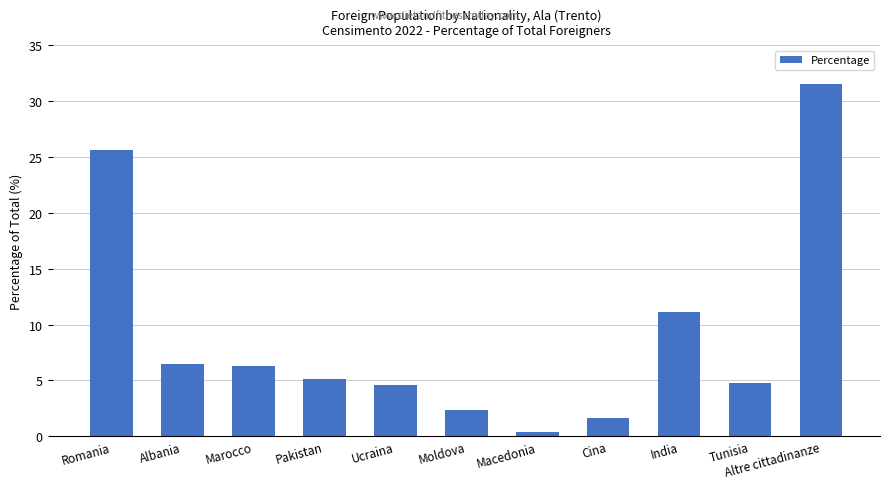

How many series are shown in this chart?

1